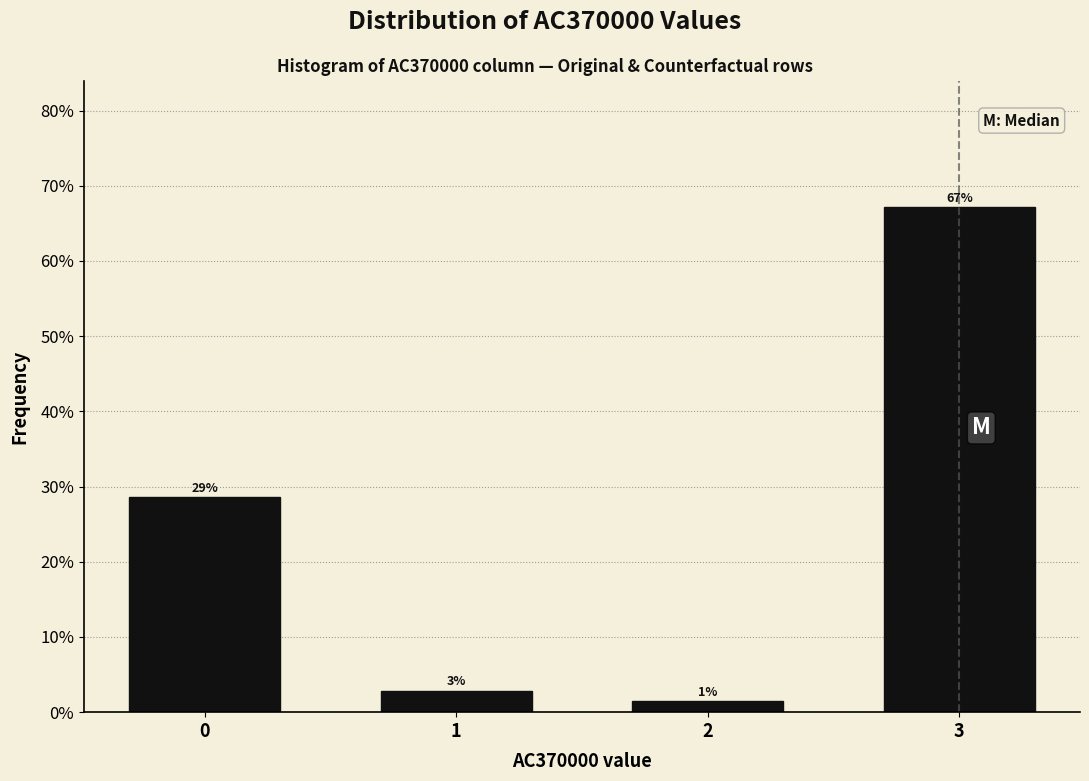

How many bars are there in total?

4